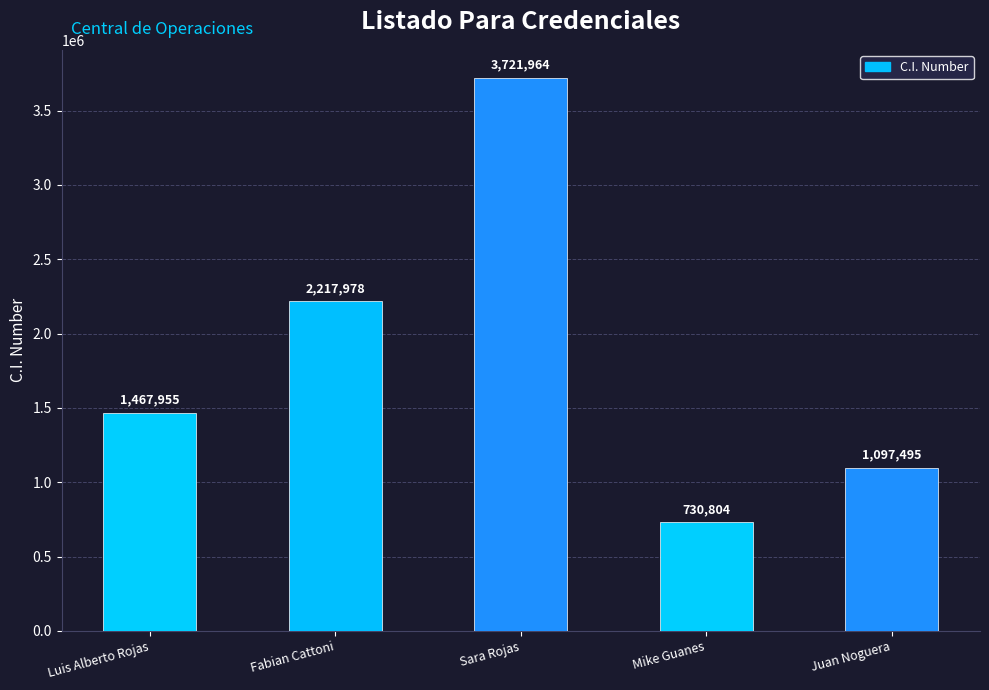

Reading right to left, what are all the values shown in this chart?

Juan Noguera=1097495	Mike Guanes=730804	Sara Rojas=3721964	Fabian Cattoni=2217978	Luis Alberto Rojas=1467955